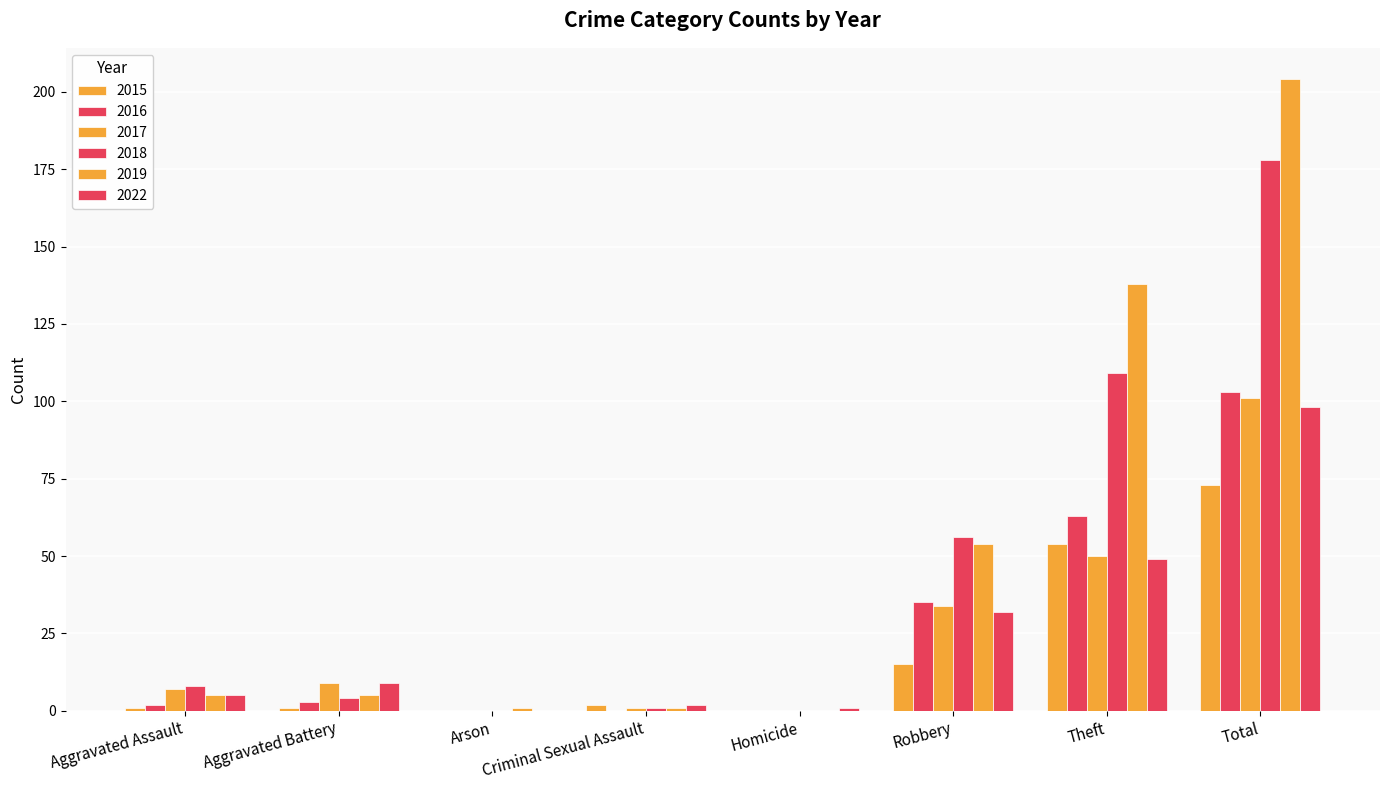

Count the number of categories in the chart.

8